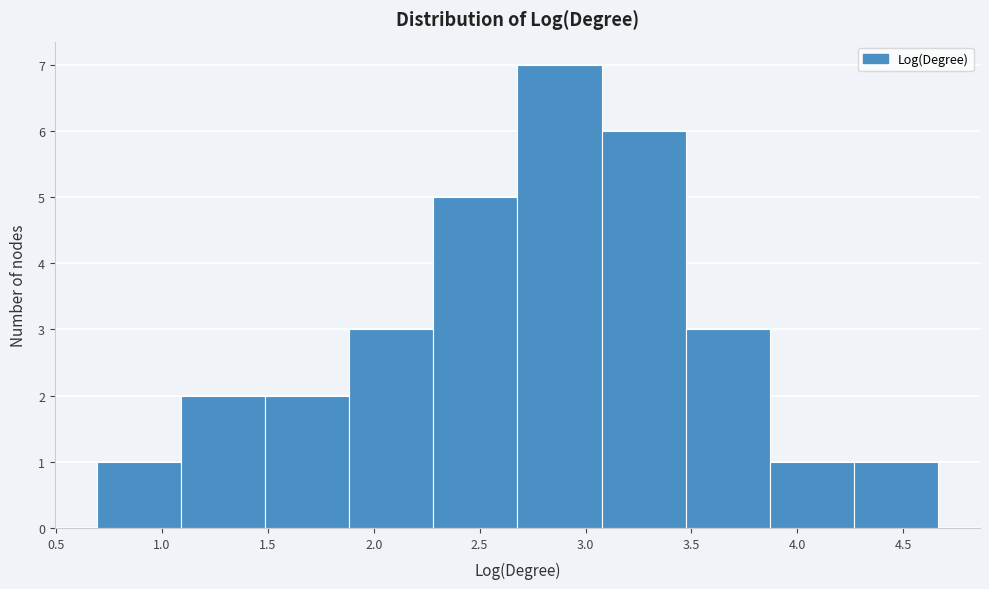

Reading left to right, transcribe this chart: for each bar, give the range it covers on the x-axis and its height. Neither the bar edges nor the heights are printed on the chart, so give them approximately, as read against the axes.

0.70 to 1.10: 1
1.10 to 1.50: 2
1.50 to 1.90: 2
1.90 to 2.30: 3
2.30 to 2.70: 5
2.70 to 3.10: 7
3.10 to 3.45: 6
3.45 to 3.85: 3
3.85 to 4.25: 1
4.25 to 4.65: 1